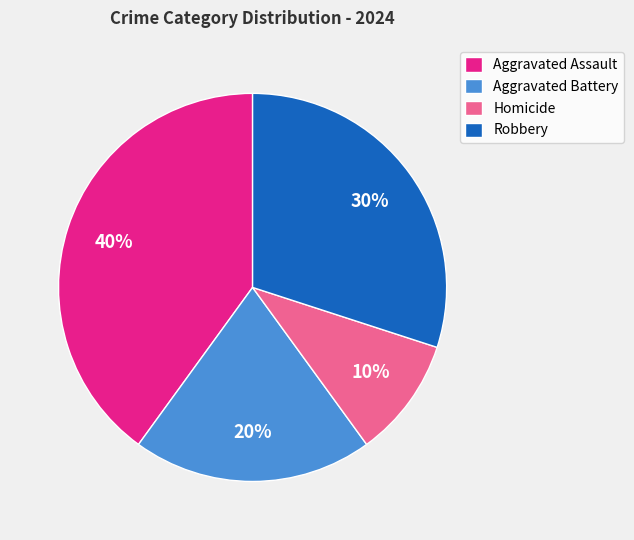

To the nearest percent, what is the combined percentage of Homicide and Aggravated Assault?

50%